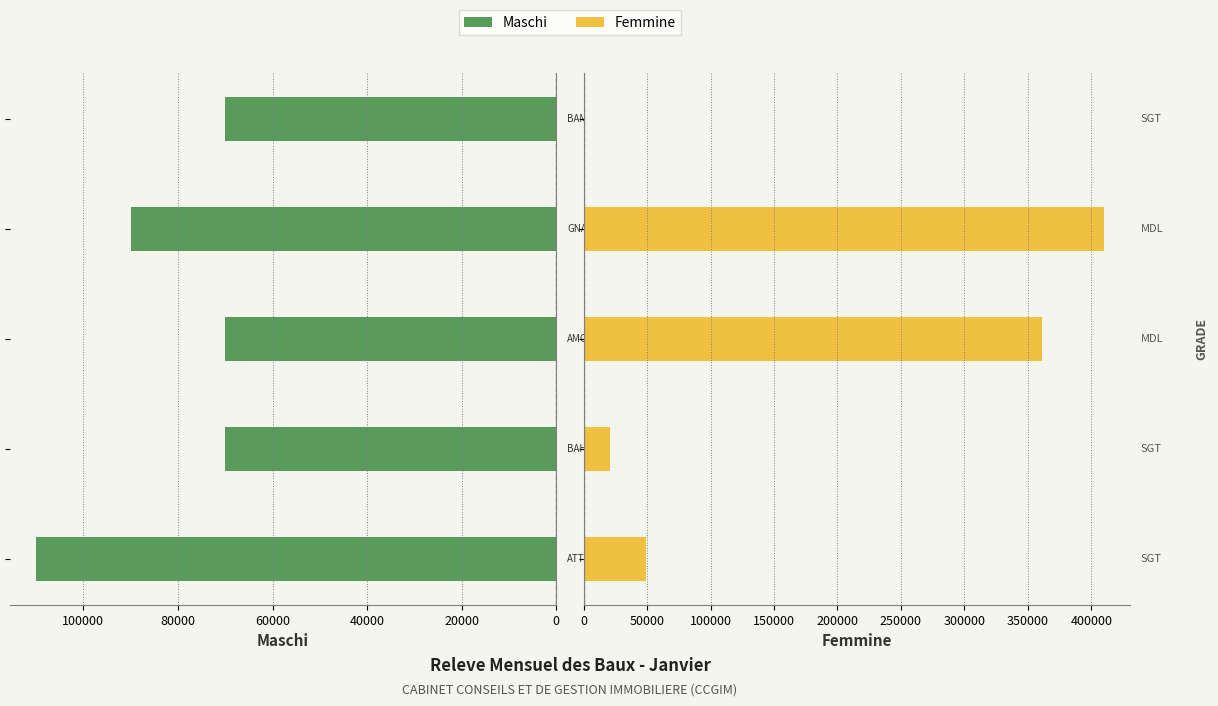

The Maschi series shows 19010 at 40000. True or false?

False